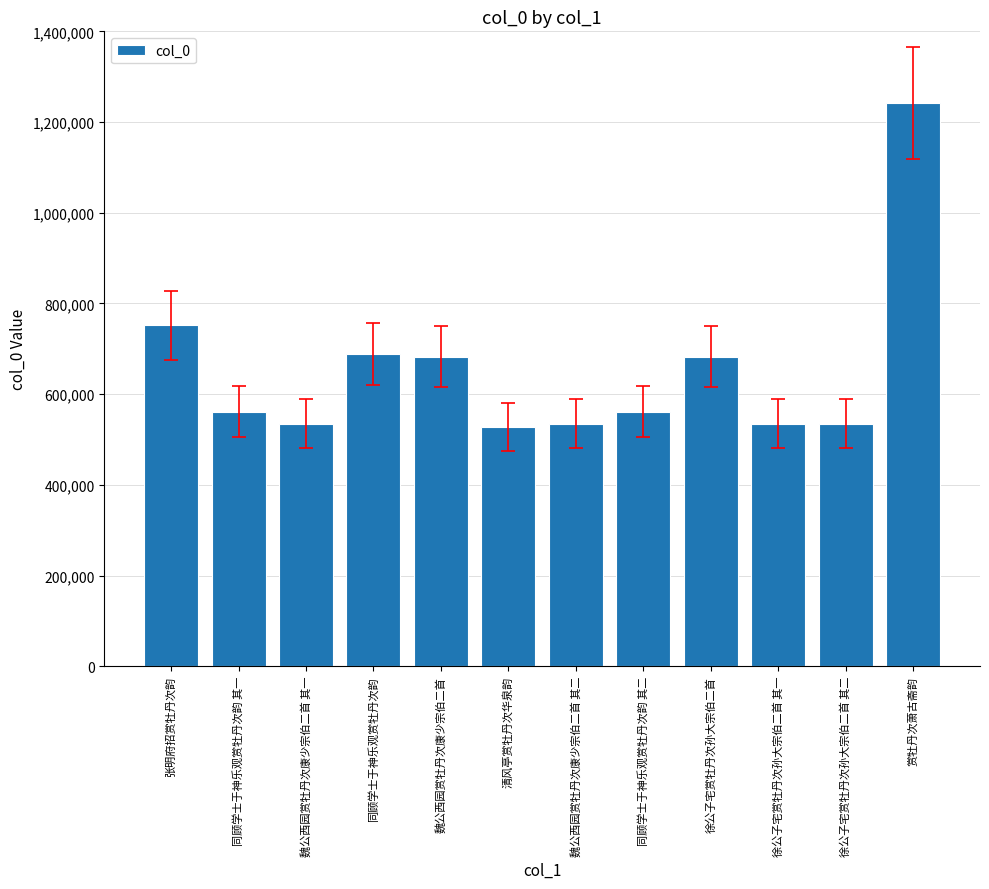

How many distinct data groups are displayed?

1